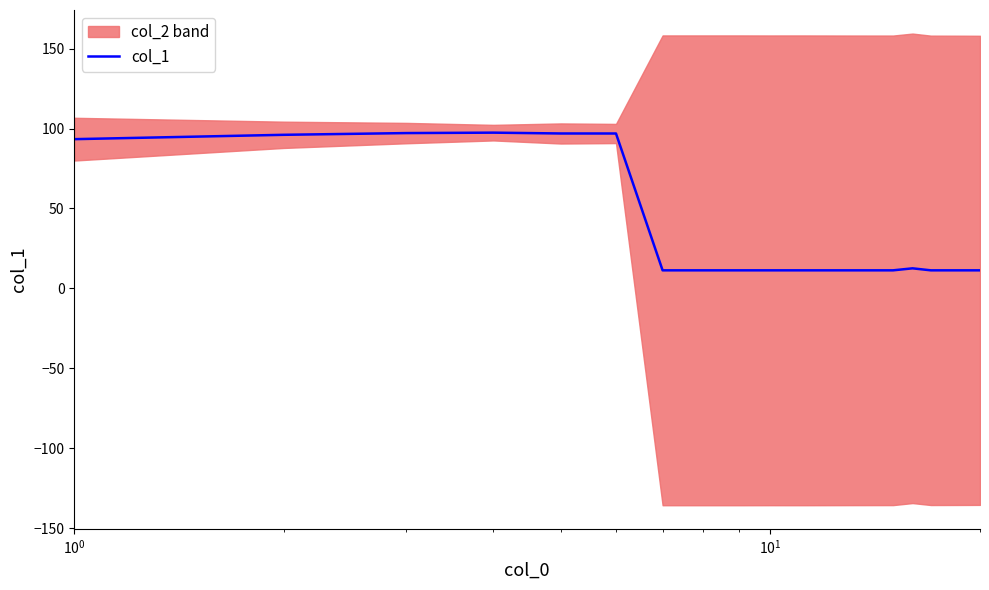

What is the maximum value for col_1?

97.4